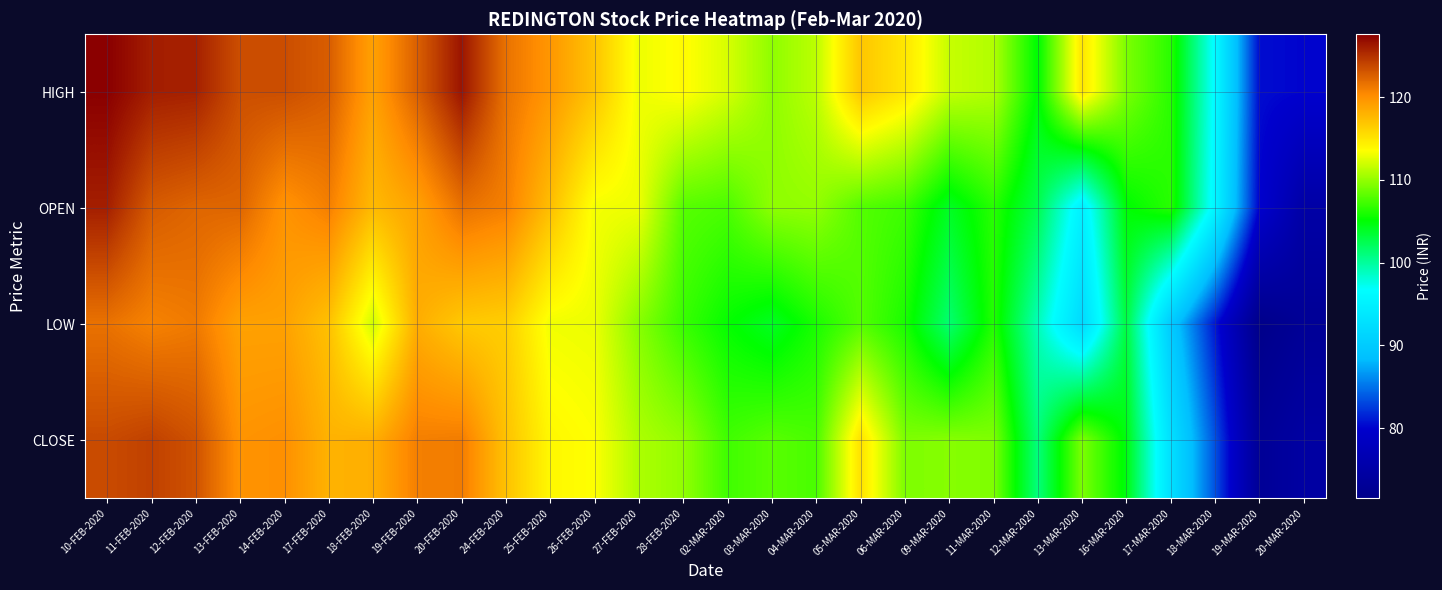

What is the maximum value shown in the chart?

127.6